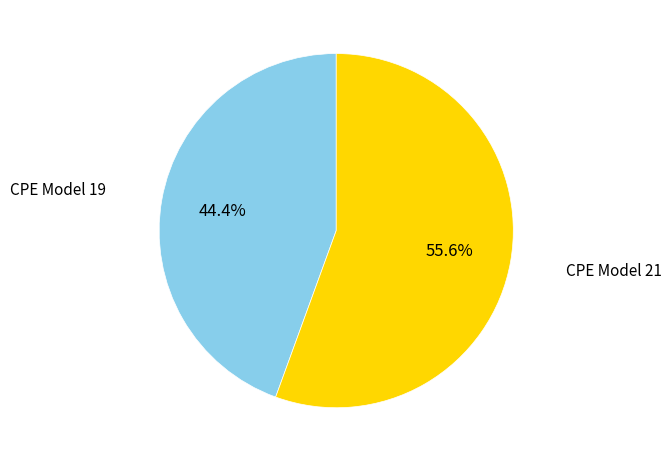

To the nearest percent, what is the difference between the largest and smallest slice percentages?

11%